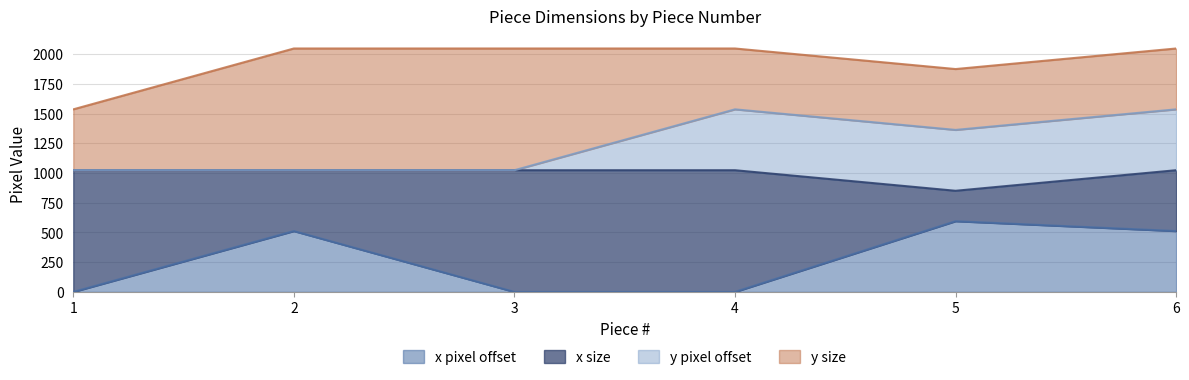

What is the value of the y size point at the 2nd from the left?

1024